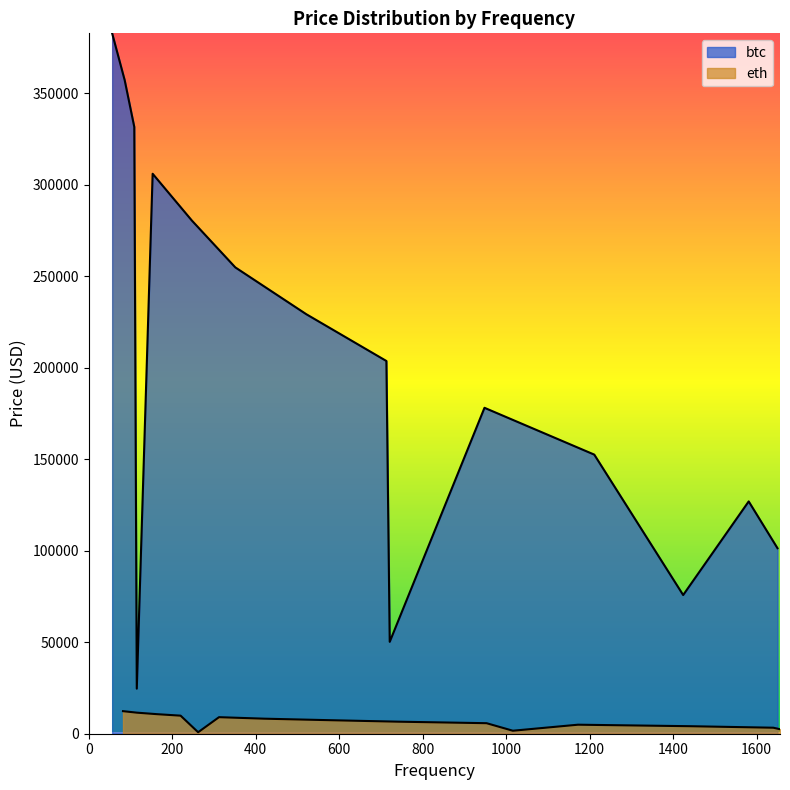

What is the difference between the second highest and minimum values in the btc series?

332522.6